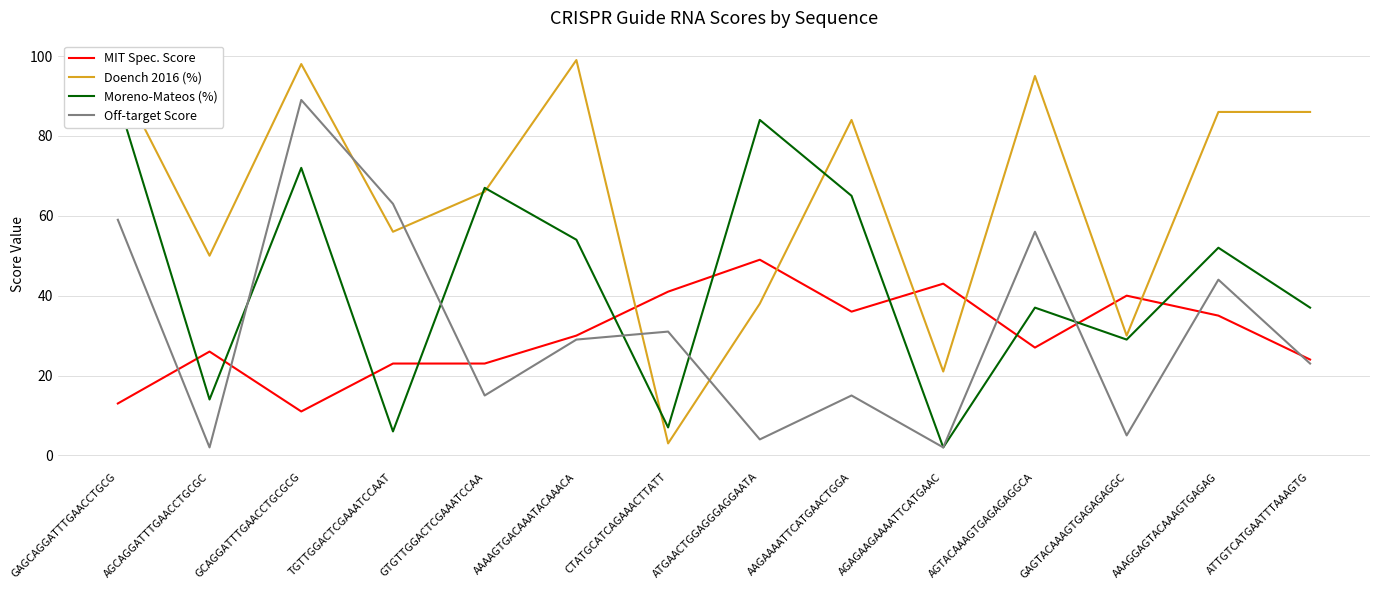

The MIT Spec. Score series shows 13 at TGTTGGACTCGAAATCCAAT. True or false?

False